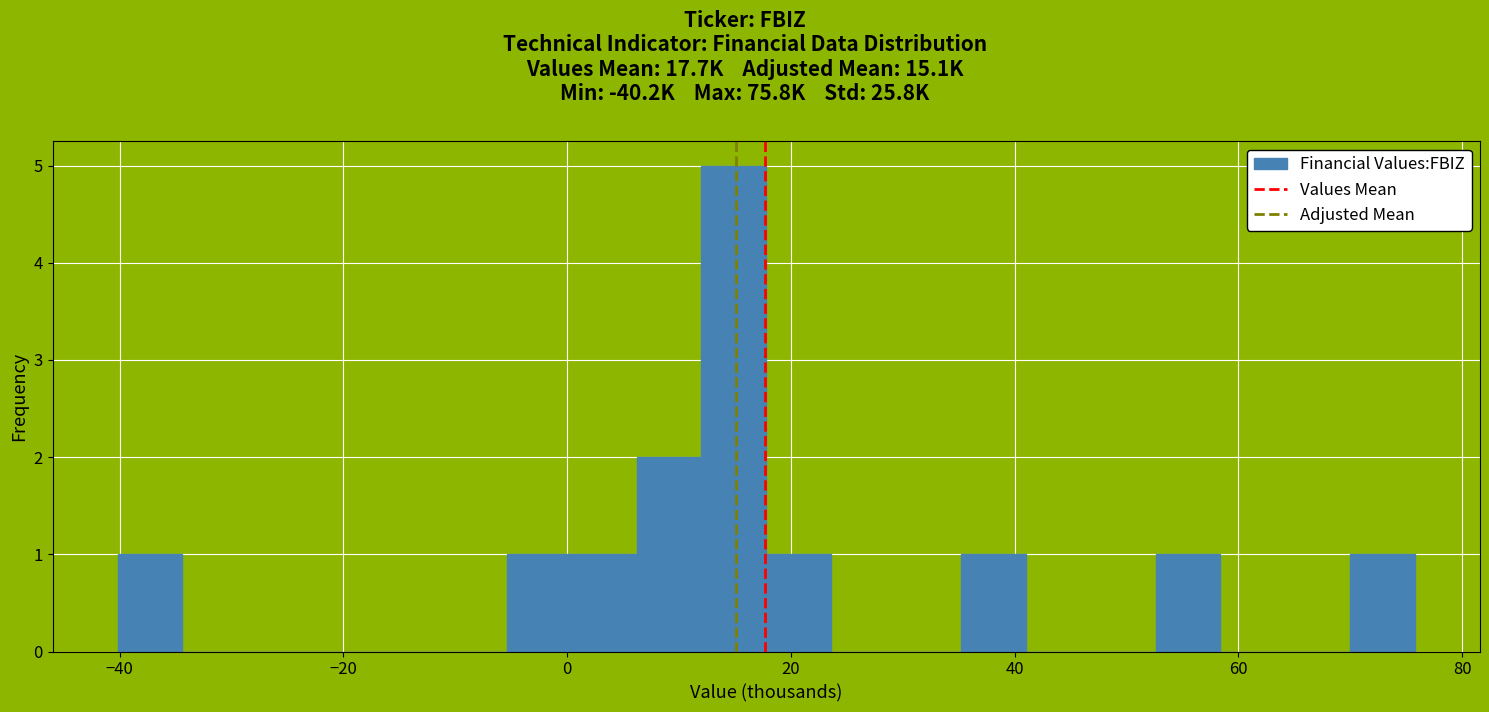

Read against the x-axis, roughly where is the centre of the tallest bar?

14